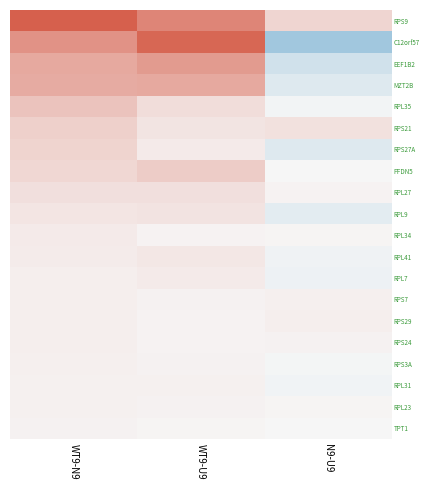

Reading left to right, what are all the values shown in this chart?

RPS9: WT9-N9=0.2	WT9-U9=0.2	N9-U9=0.0
C12orf57: WT9-N9=0.1	WT9-U9=0.2	N9-U9=-0.1
EEF1B2: WT9-N9=0.1	WT9-U9=0.1	N9-U9=-0.0
MZT2B: WT9-N9=0.1	WT9-U9=0.1	N9-U9=-0.0
RPL35: WT9-N9=0.1	WT9-U9=0.0	N9-U9=-0.0
RPS21: WT9-N9=0.1	WT9-U9=0.0	N9-U9=0.0
RPS27A: WT9-N9=0.1	WT9-U9=0.0	N9-U9=-0.0
PFDN5: WT9-N9=0.0	WT9-U9=0.1	N9-U9=0.0
RPL27: WT9-N9=0.0	WT9-U9=0.0	N9-U9=0.0
RPL9: WT9-N9=0.0	WT9-U9=0.0	N9-U9=-0.0
RPL34: WT9-N9=0.0	WT9-U9=0.0	N9-U9=0.0
RPL41: WT9-N9=0.0	WT9-U9=0.0	N9-U9=-0.0
RPL7: WT9-N9=0.0	WT9-U9=0.0	N9-U9=-0.0
RPS7: WT9-N9=0.0	WT9-U9=0.0	N9-U9=0.0
RPS29: WT9-N9=0.0	WT9-U9=0.0	N9-U9=0.0
RPS24: WT9-N9=0.0	WT9-U9=0.0	N9-U9=0.0
RPS3A: WT9-N9=0.0	WT9-U9=0.0	N9-U9=-0.0
RPL31: WT9-N9=0.0	WT9-U9=0.0	N9-U9=-0.0
RPL23: WT9-N9=0.0	WT9-U9=0.0	N9-U9=0.0
TPT1: WT9-N9=0.0	WT9-U9=0.0	N9-U9=-0.0